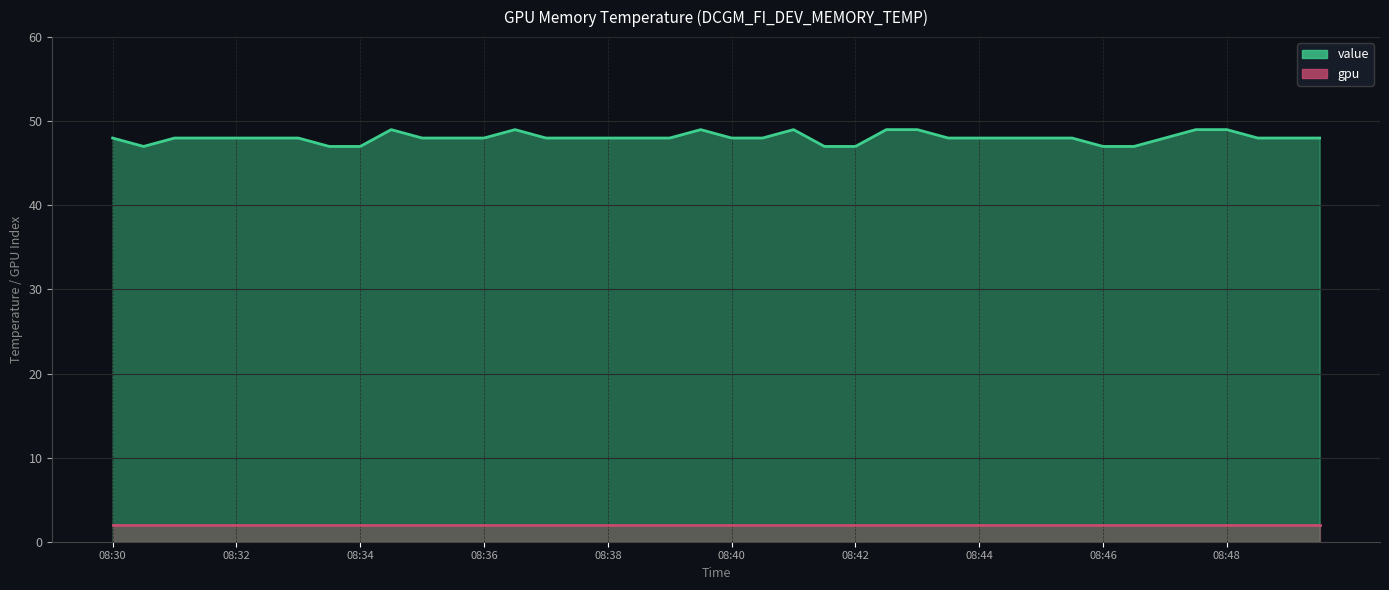

What is the difference between the maximum and second lowest values?

2